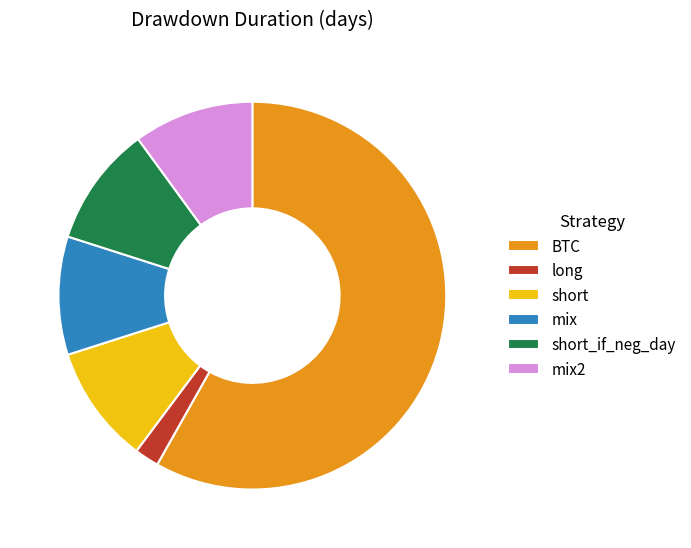

True or false: mix accounts for 10% of the total.

True